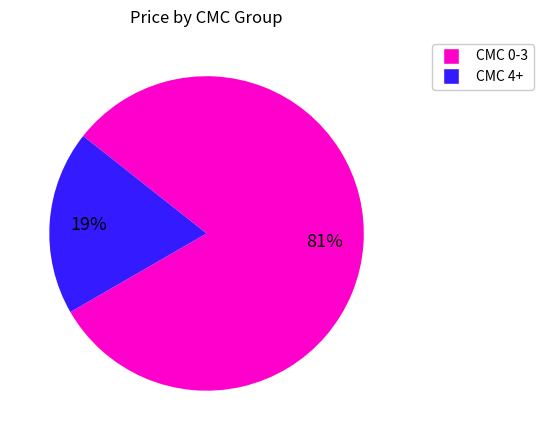

To the nearest percent, what is the average slice percentage?

50%